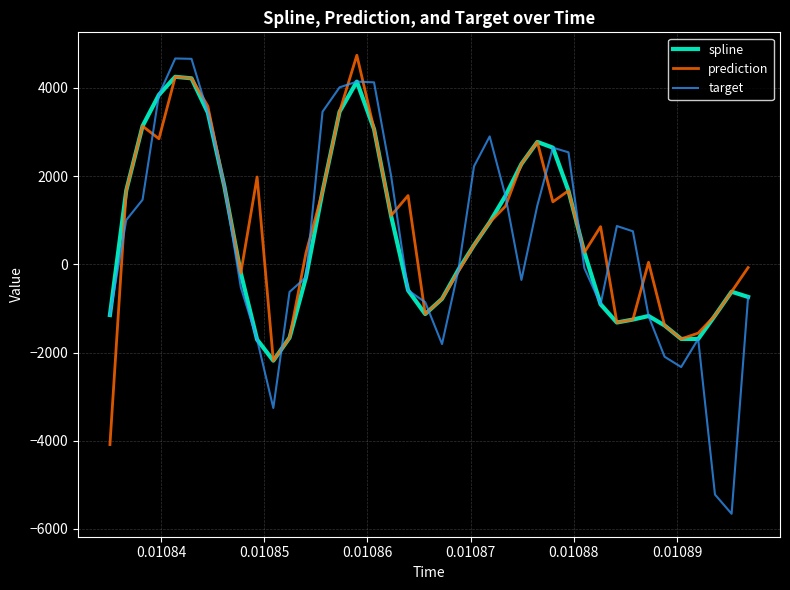

What is the maximum value for target?

4668.7